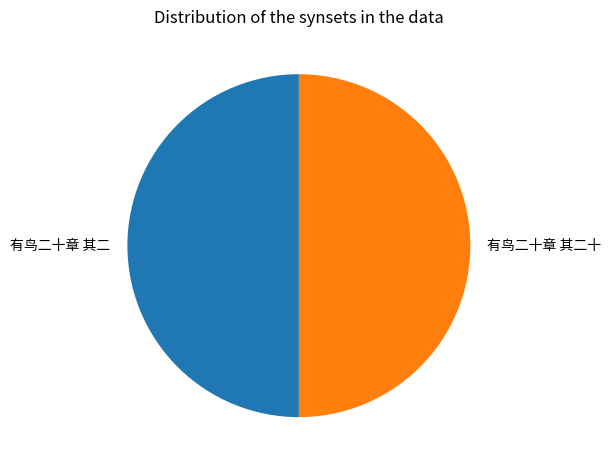

Do 有鸟二十章 其二十 and 有鸟二十章 其二 together represent more than half of the pie?

Yes